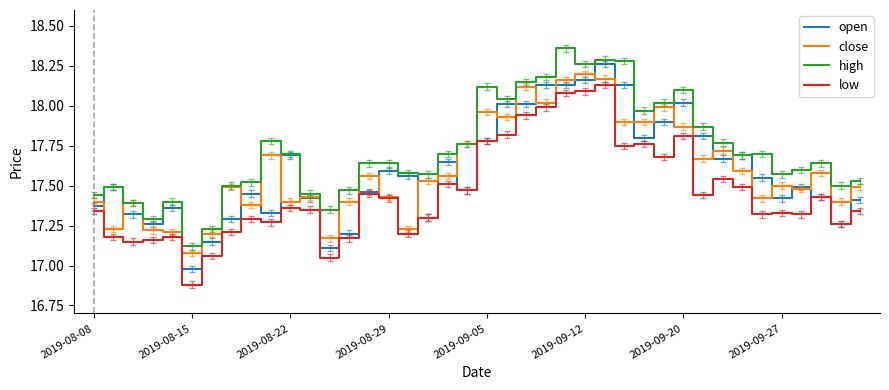

True or false: high and low intersect in this chart.

False